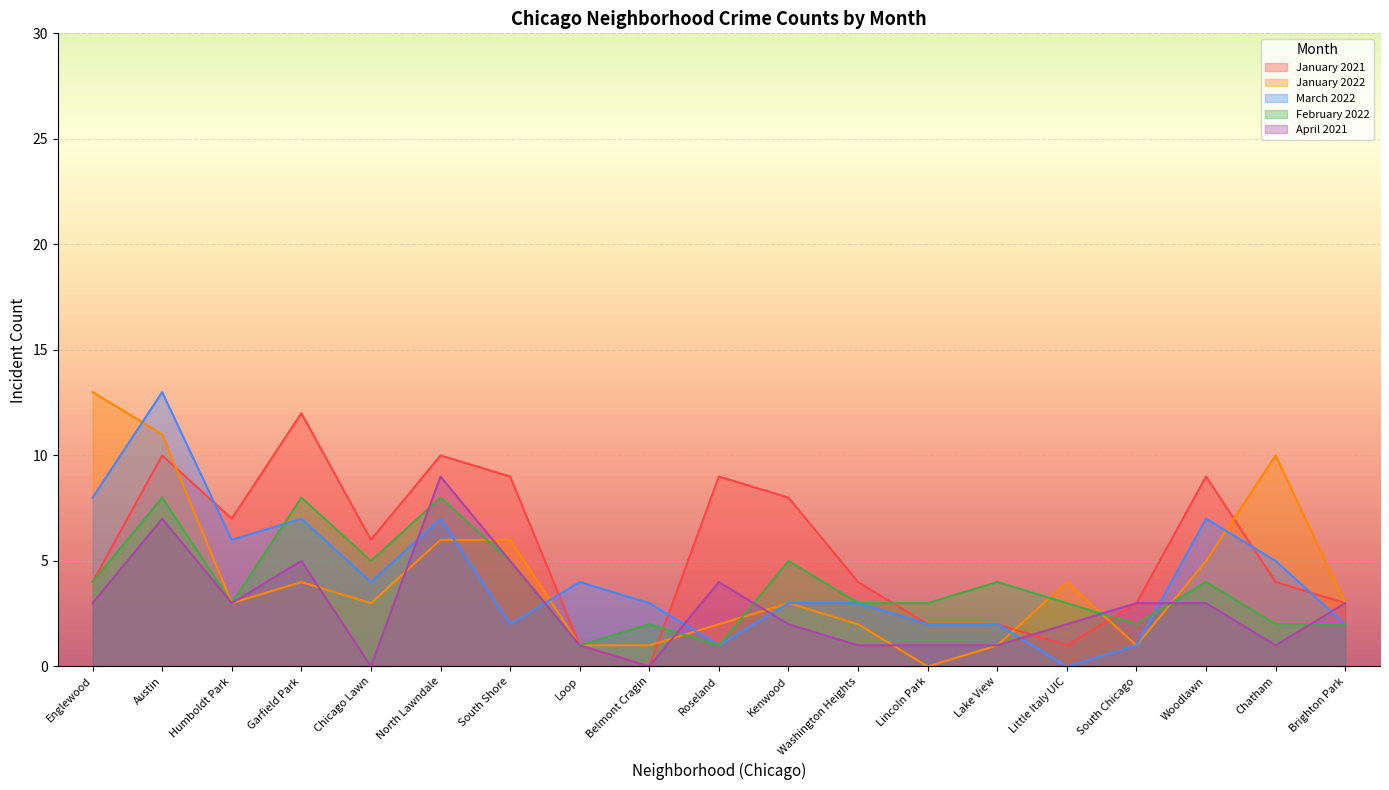

Rank the series at Humboldt Park from lowest to highest value.

January 2022, February 2022, April 2021, March 2022, January 2021